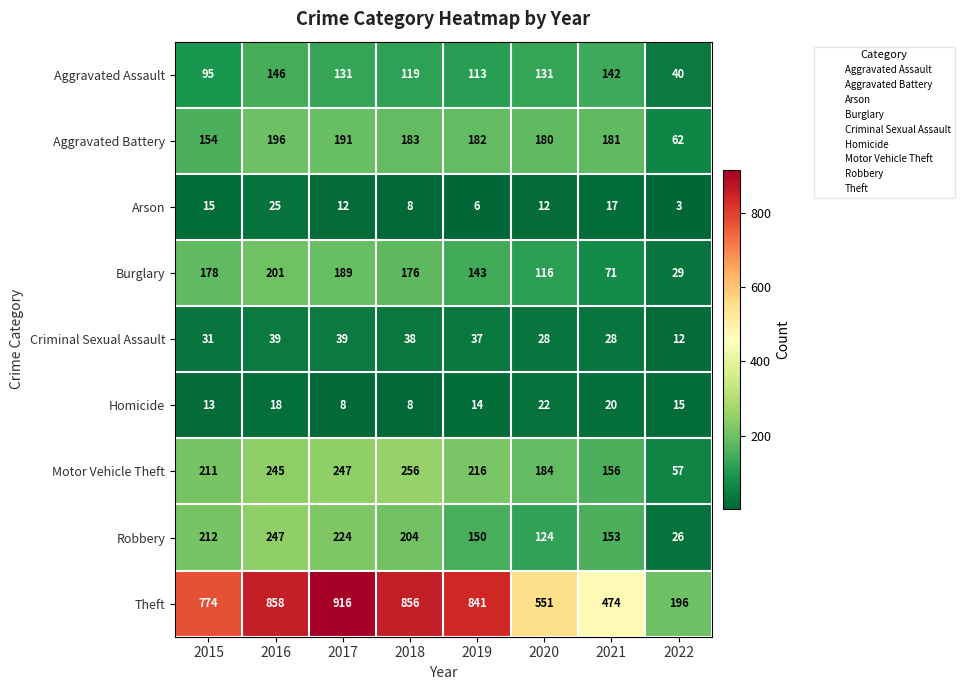

Which series has the largest total across all categories?

Theft